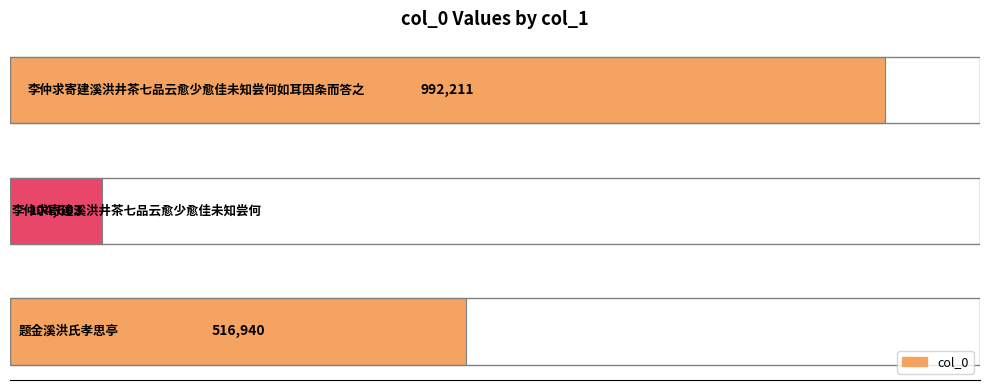

Reading bottom to top, extract all data points from this chart.

516940	104603	992211